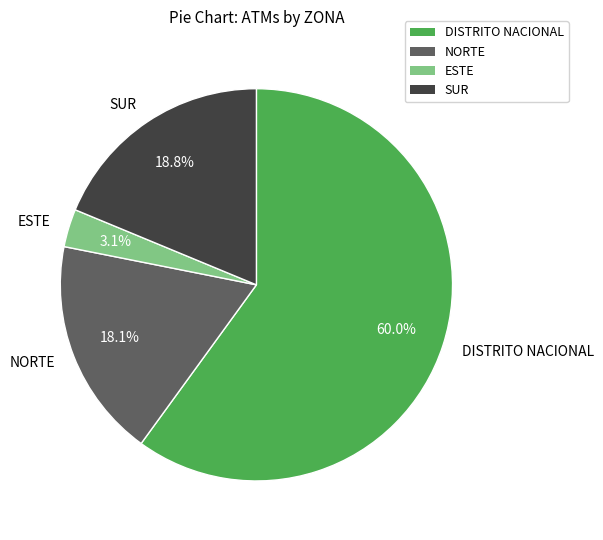

What portion of the pie excludes NORTE?

81.9%